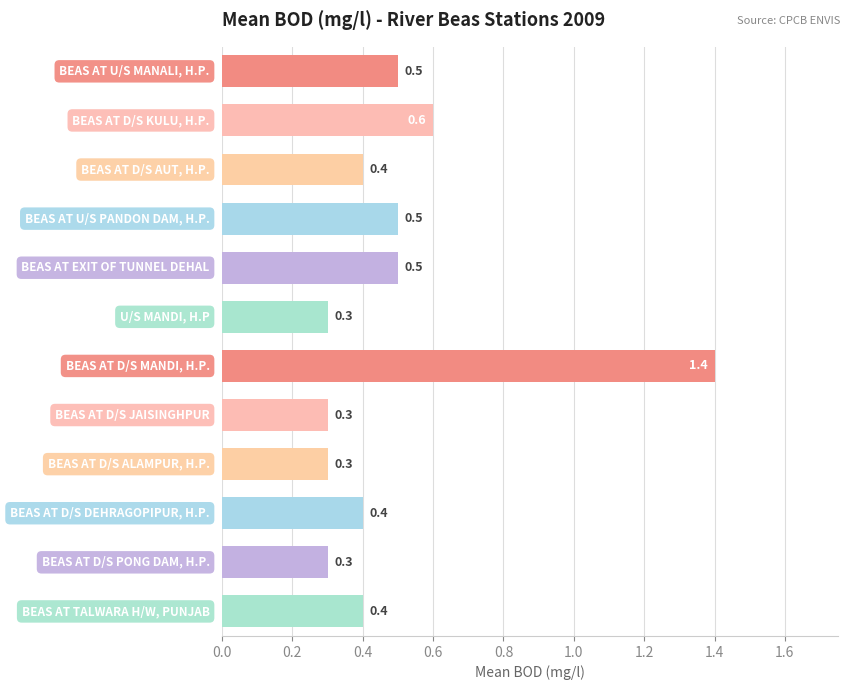

Count the values in the range 0 to 1.

11